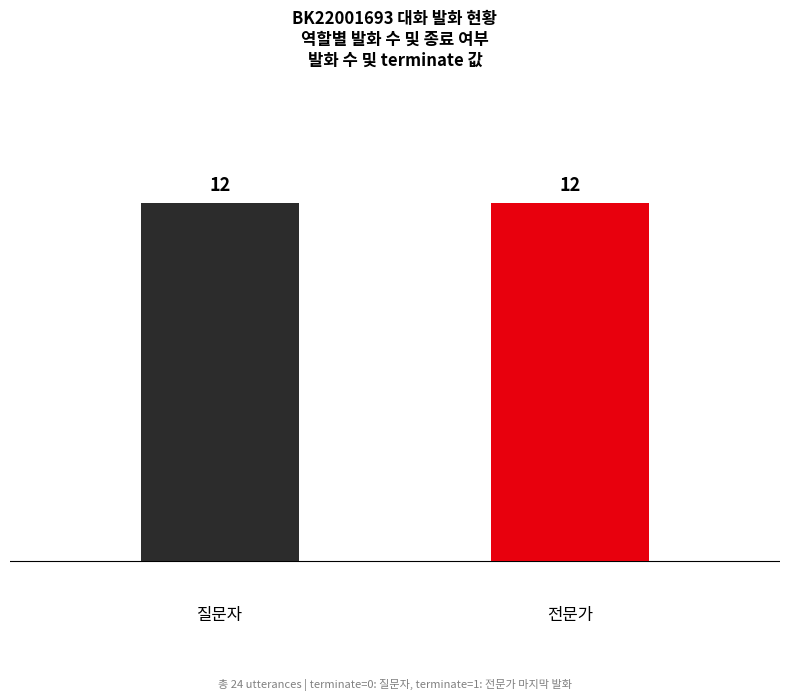

Which series has the largest range (max minus min)?

질문자